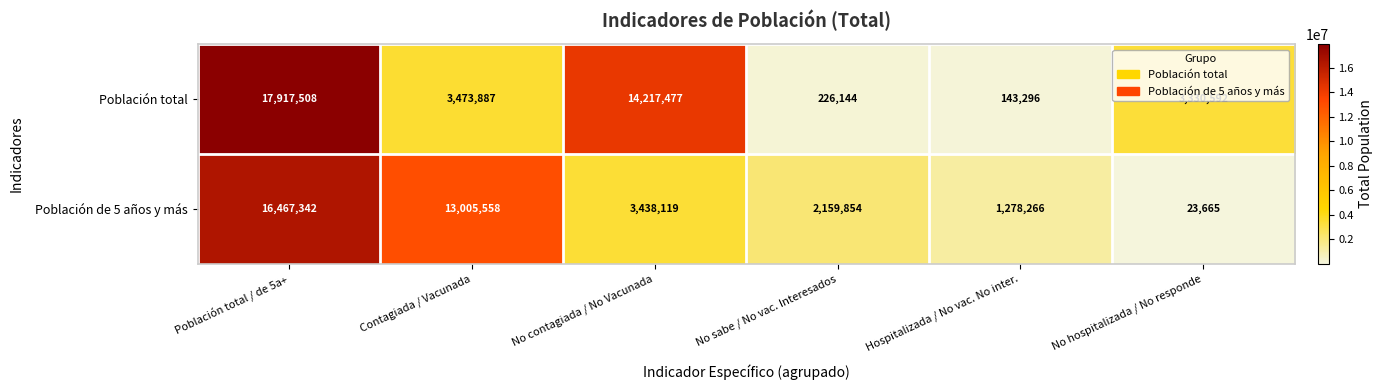

What is the maximum value for Población total?

17917508